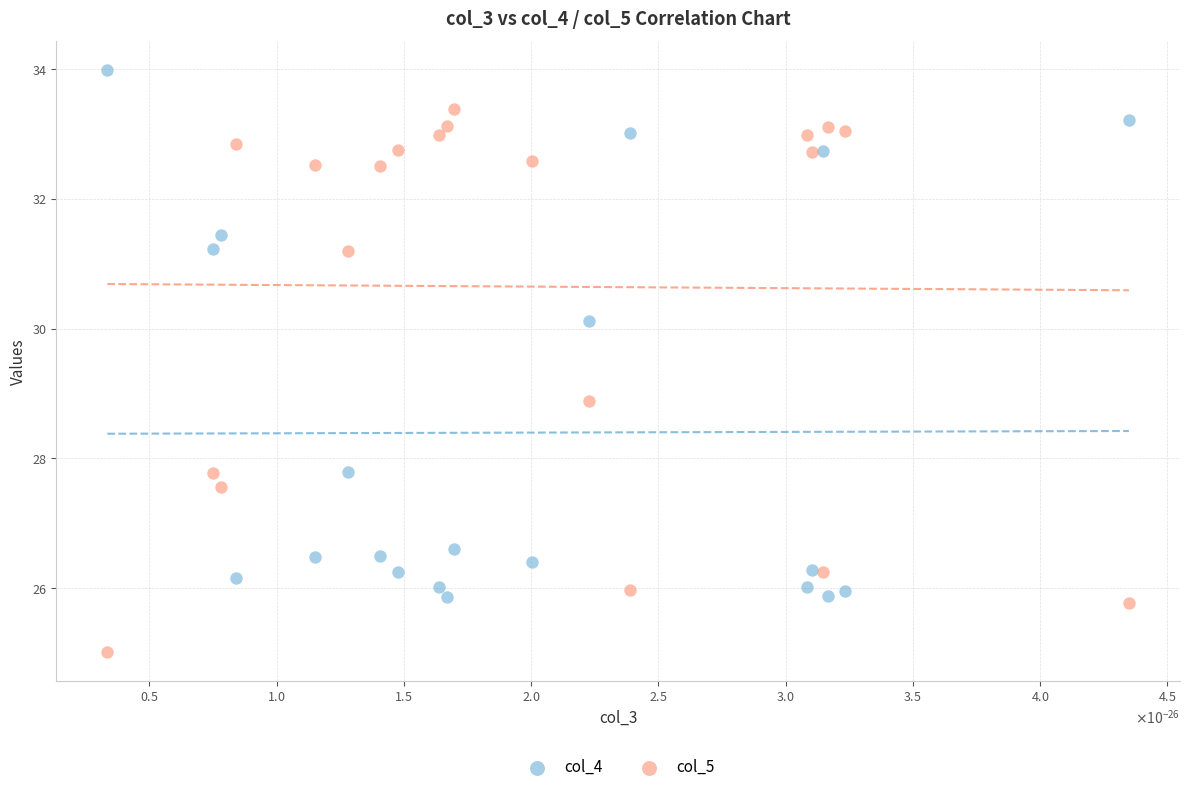

Which series contains the highest Y value?

col_4